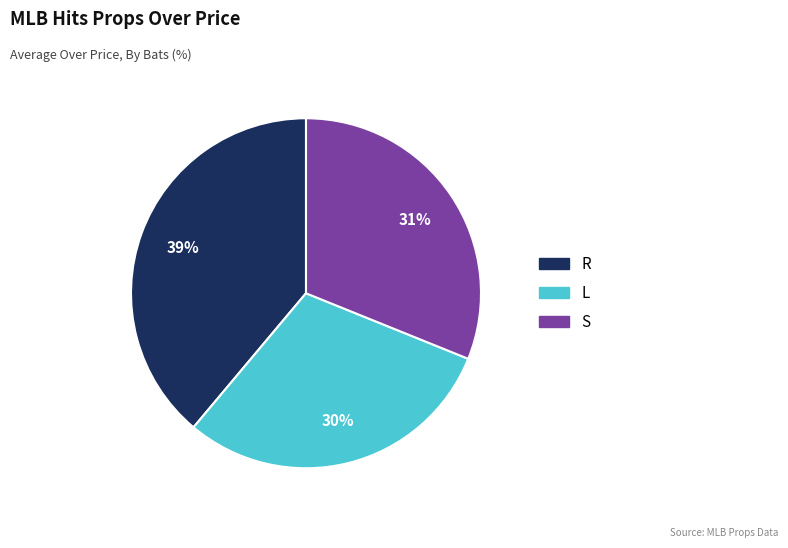

To the nearest percent, what is the average slice percentage?

33%